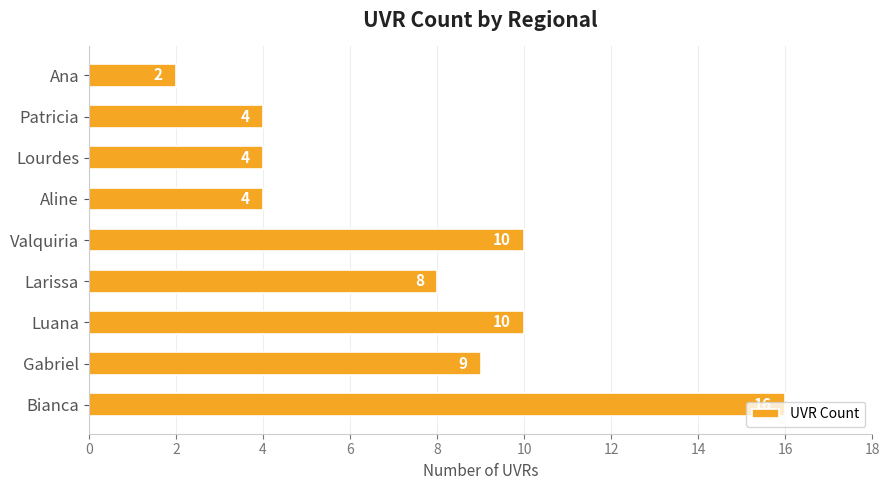

The value at Ana is 2. True or false?

True